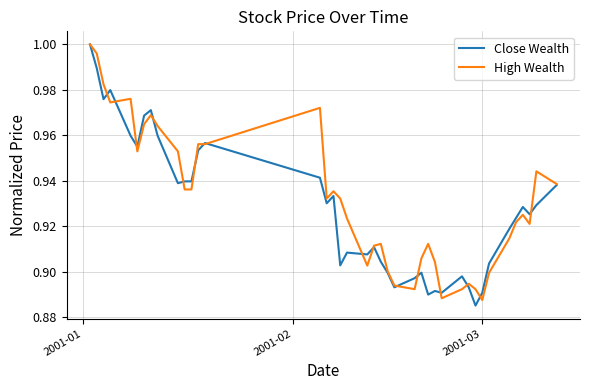

What is the label of the 1st point from the left?

2001-01